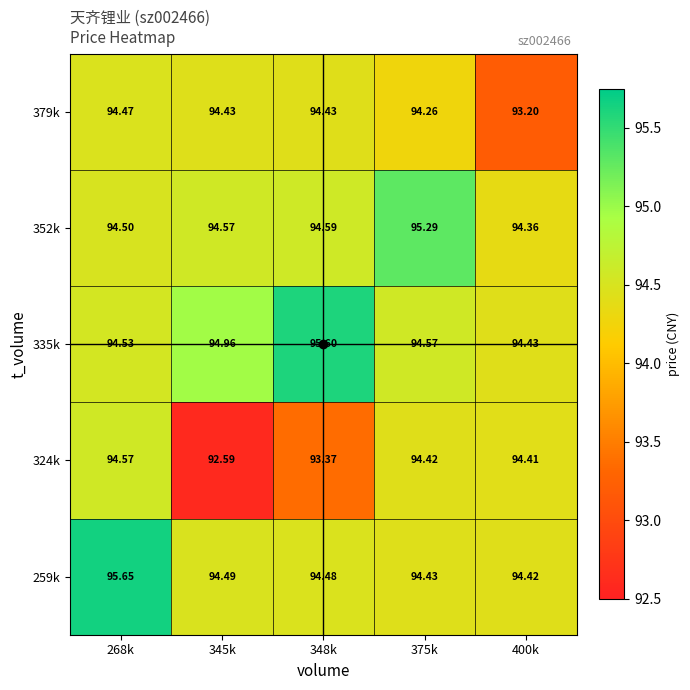

Which label corresponds to the smallest value in the chart?

345k